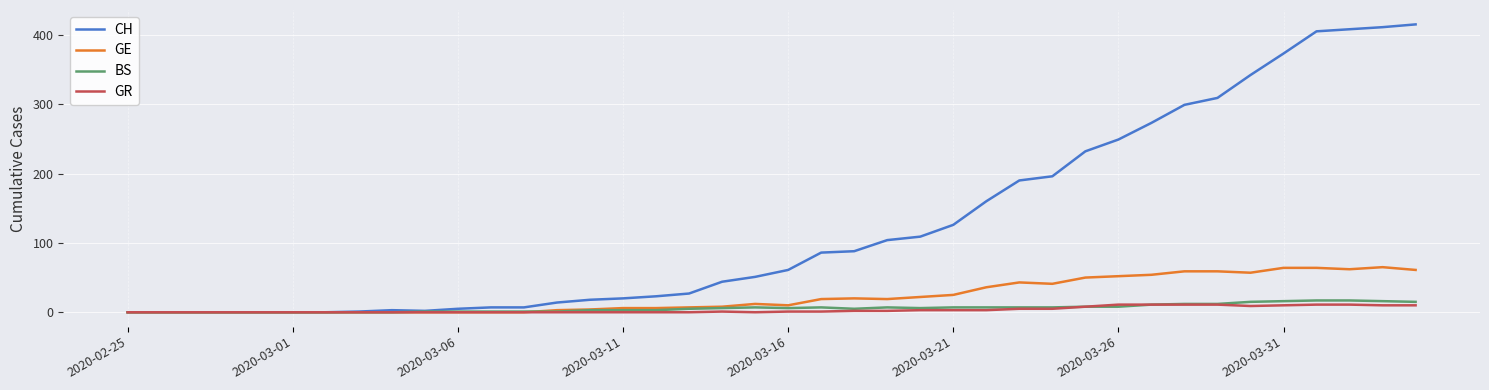

At how many categories does at least one series exceed 236?

10